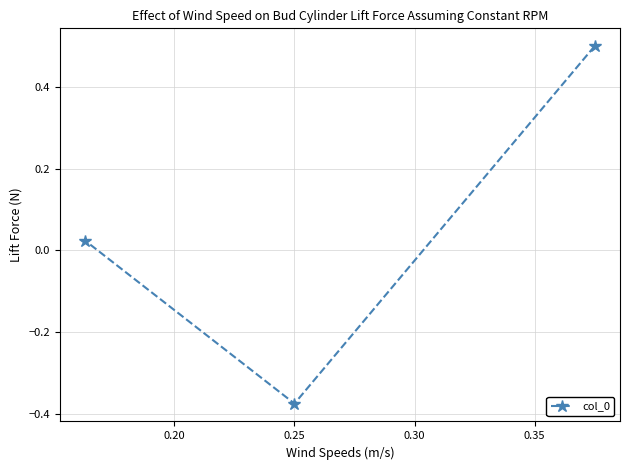

What is the difference between the maximum and minimum values?

0.9